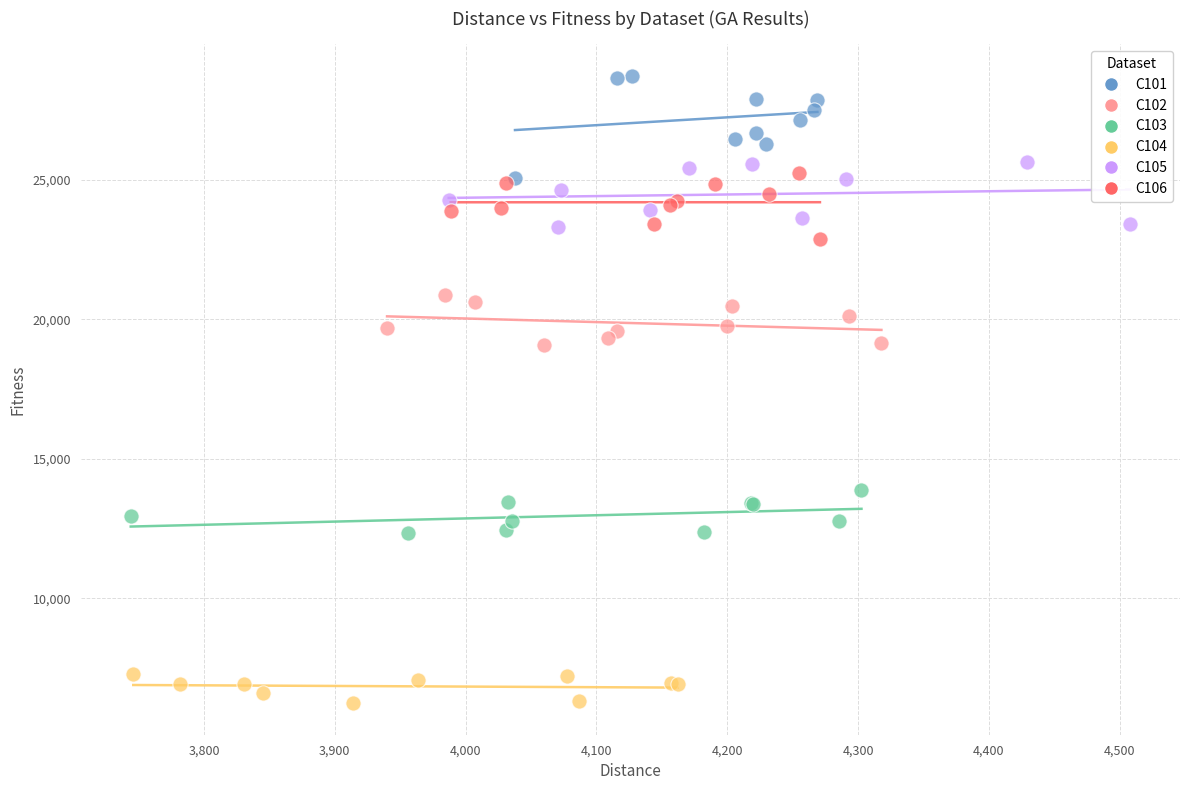

Which series reaches the maximum Y coordinate?

C101